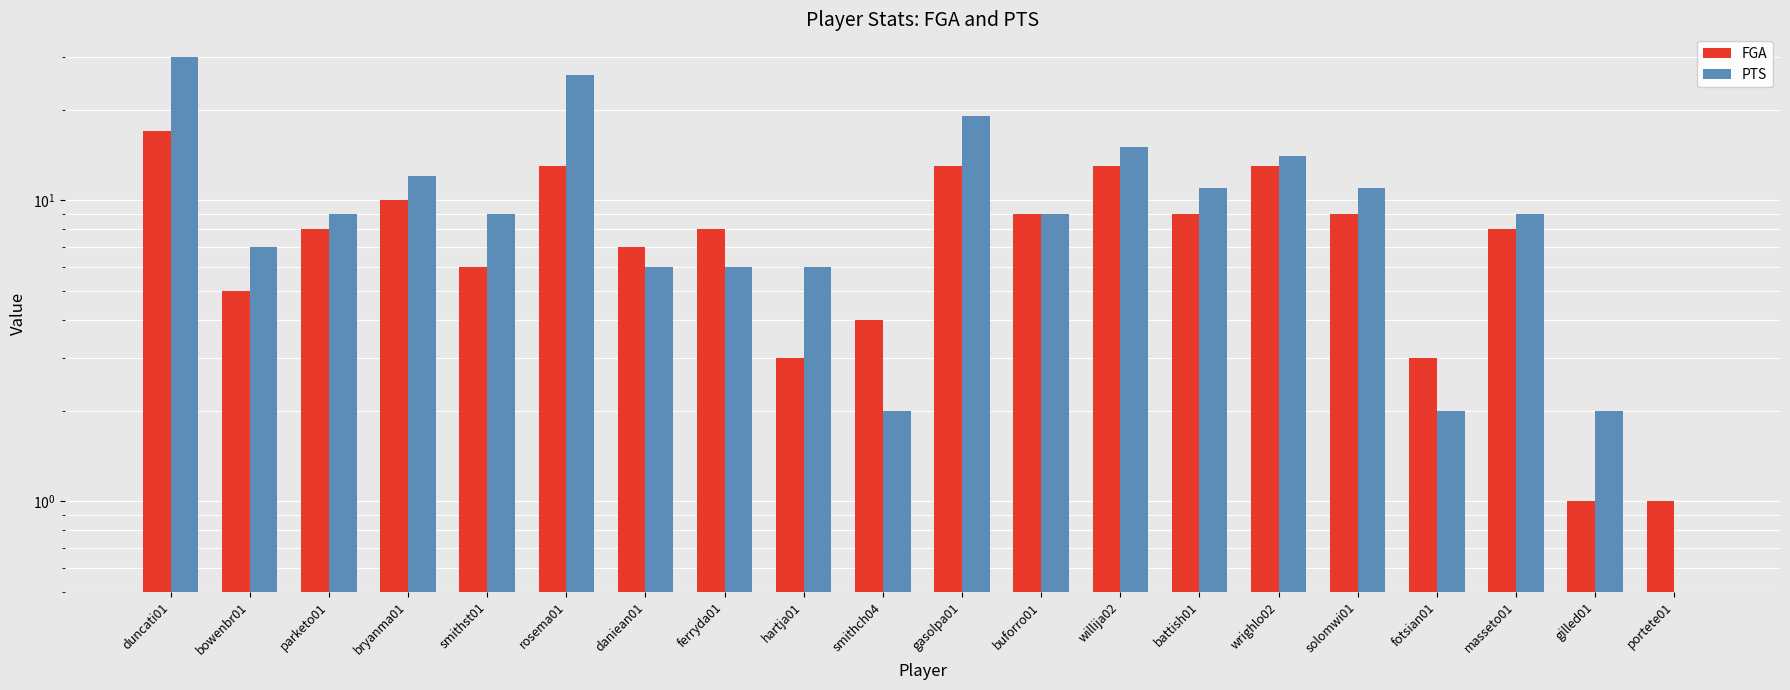

At which category is the sum across all series the highest?

duncati01